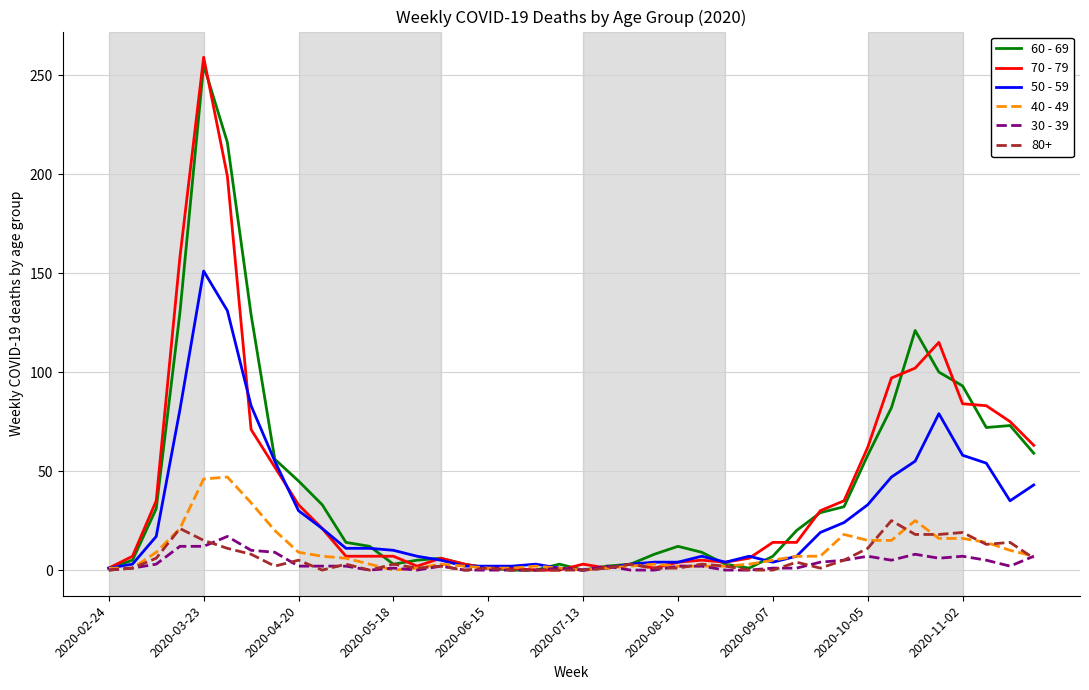

Which series has the widest spread of values?

70 - 79